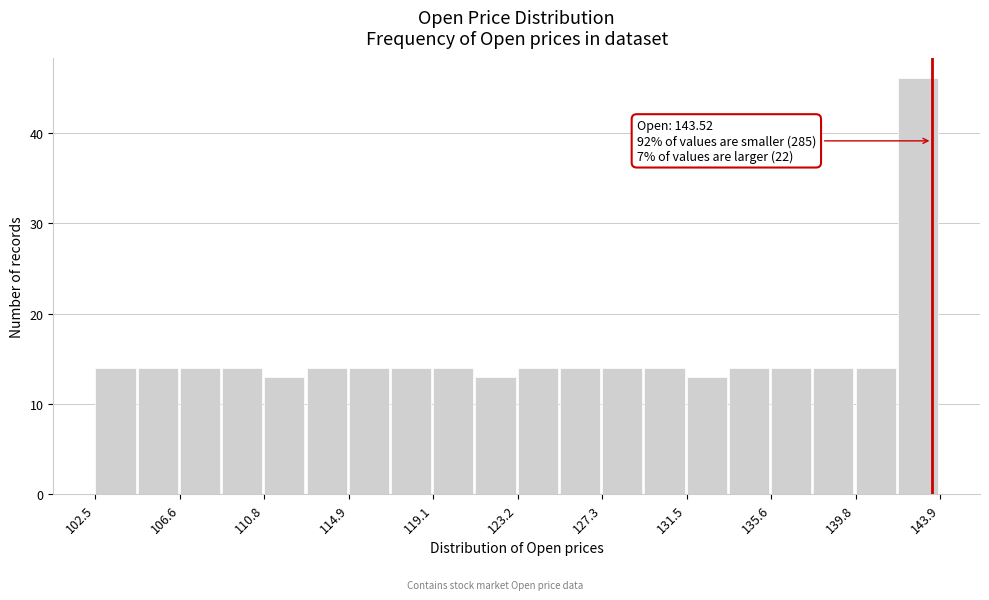

Over which range of the x-axis is the bar tallest?

142.0 to 144.0